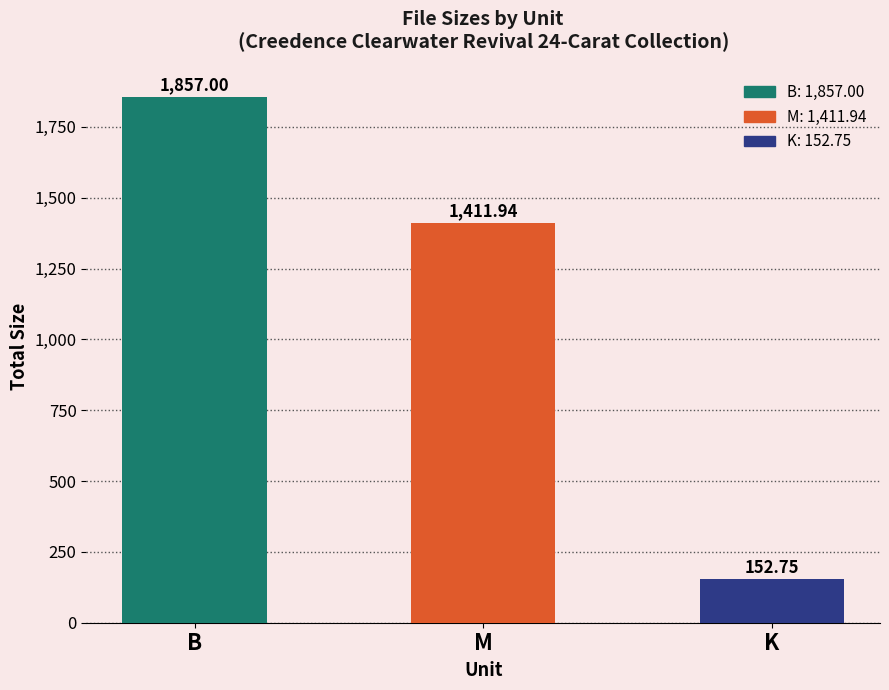

Which has a higher value, K or M?

M